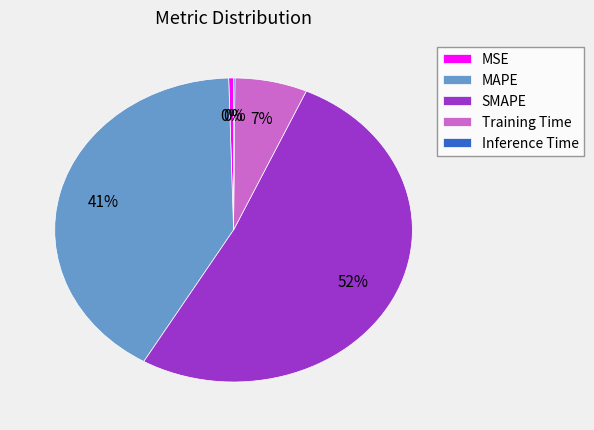

Which has a higher value, MAPE or Training Time?

MAPE